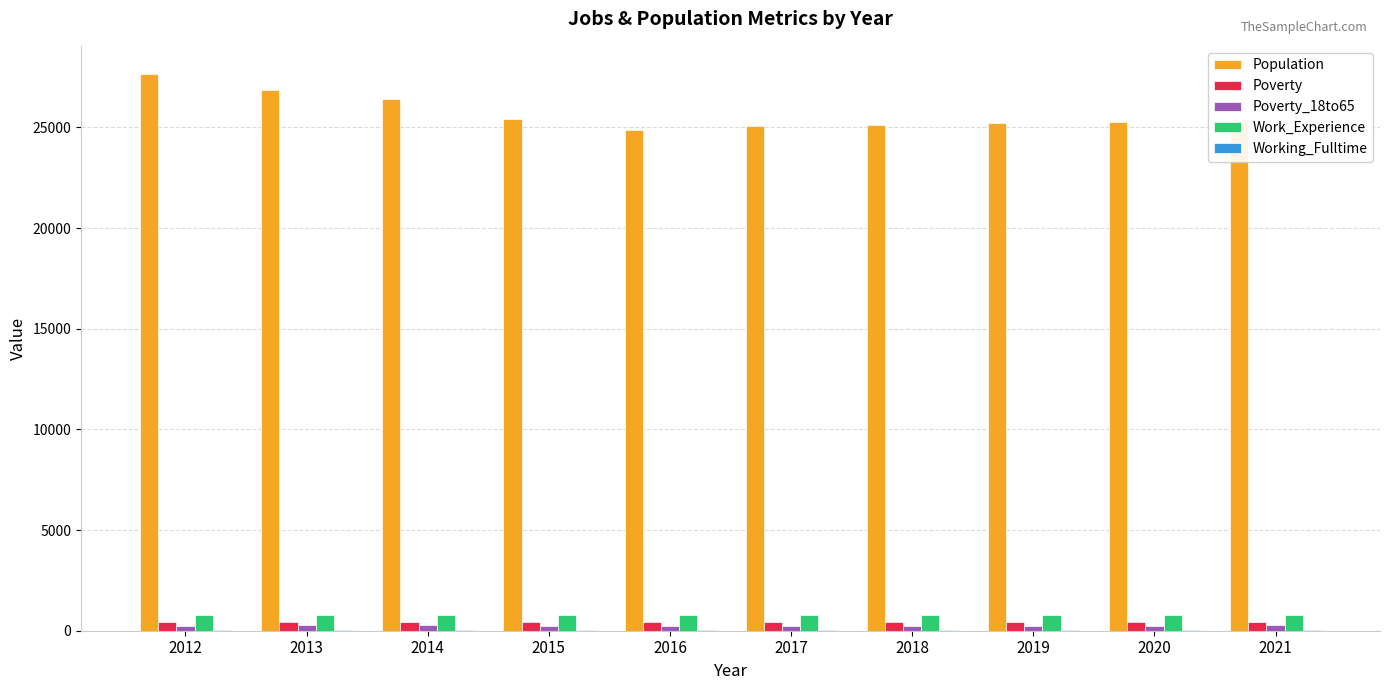

Count the number of data series in this chart.

5